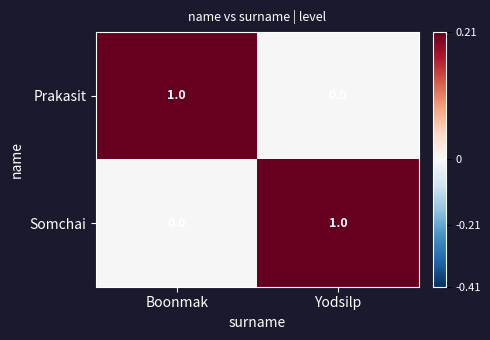

Is it true that Somchai equals 1 at Boonmak?

False